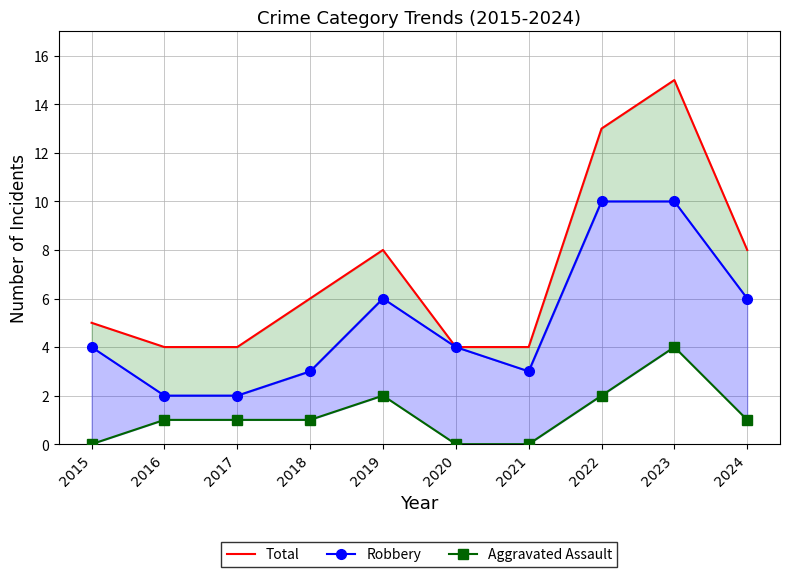

Which series has the largest range (max minus min)?

Total